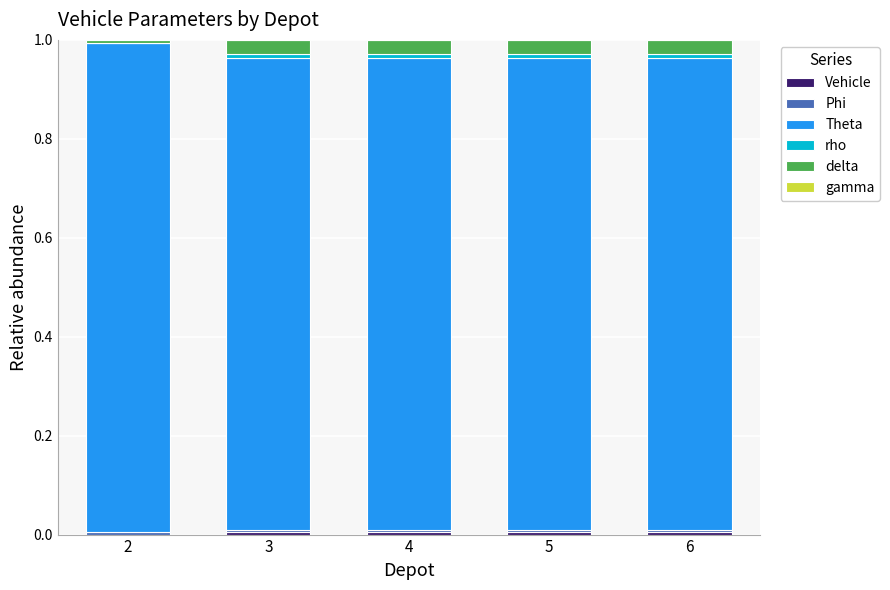

Does the chart contain stacked bars?

Yes